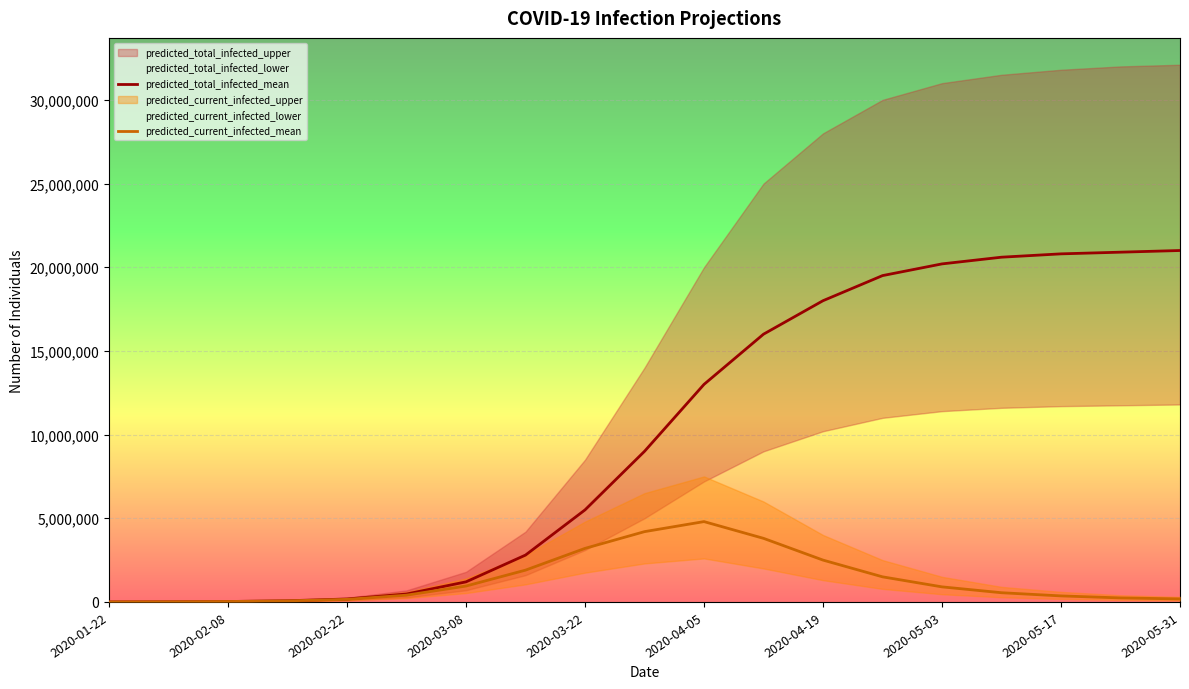

True or false: predicted_total_infected_mean and predicted_current_infected_mean cross at least once.

False